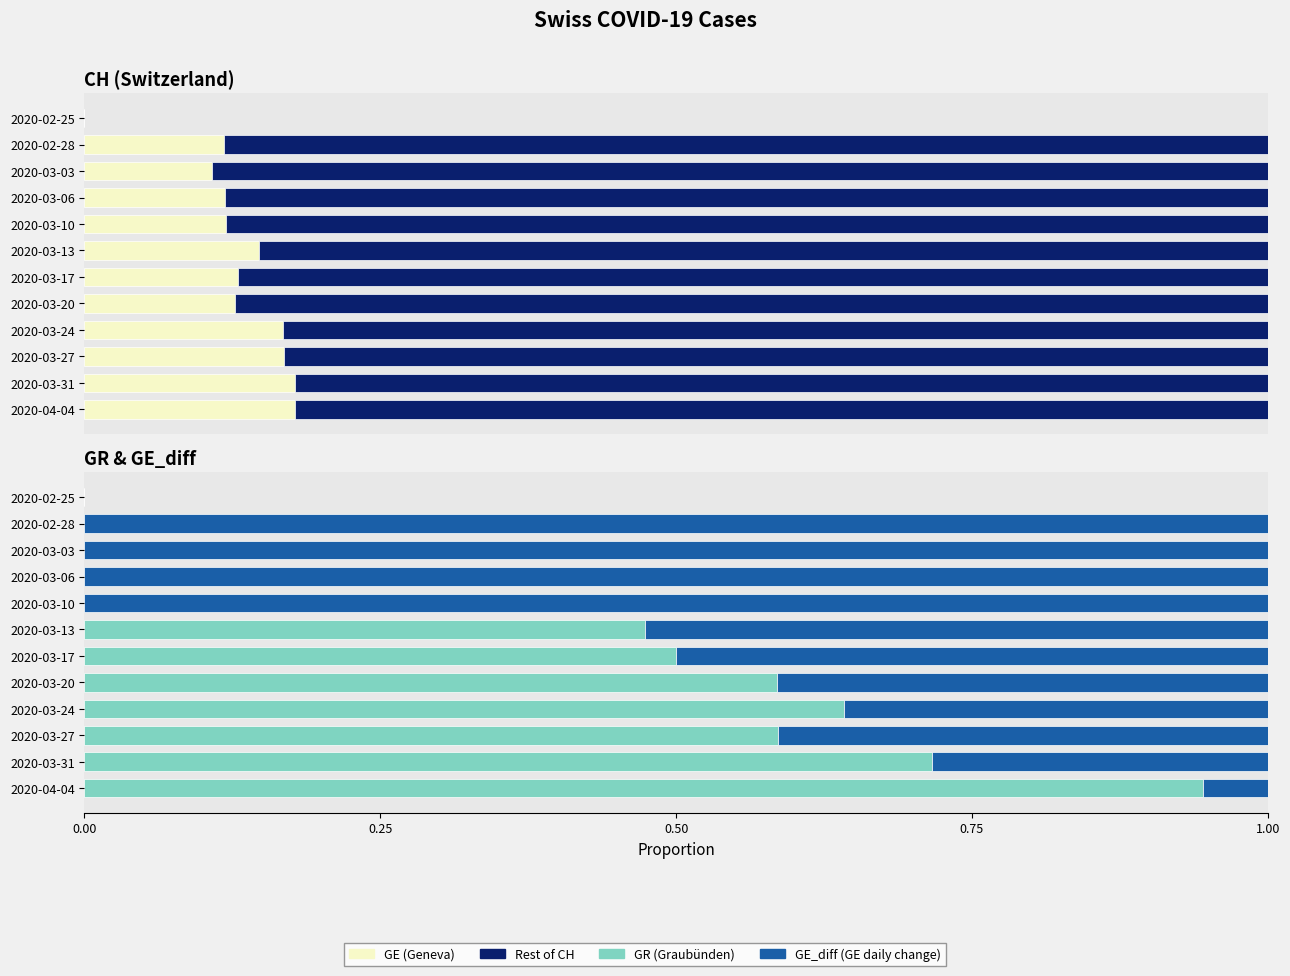

True or false: GR (Graubünden) has a value of 0.0 at 2020-02-25.

True